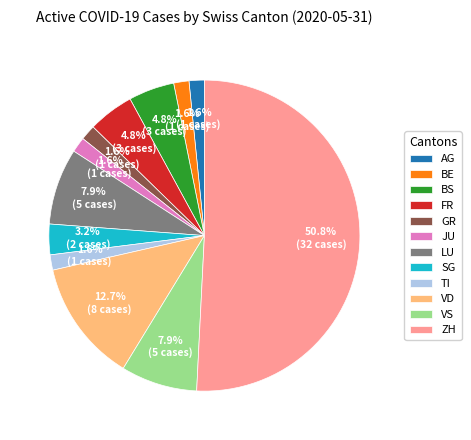

Combined, what portion of the pie is AG and BE?

3.2%